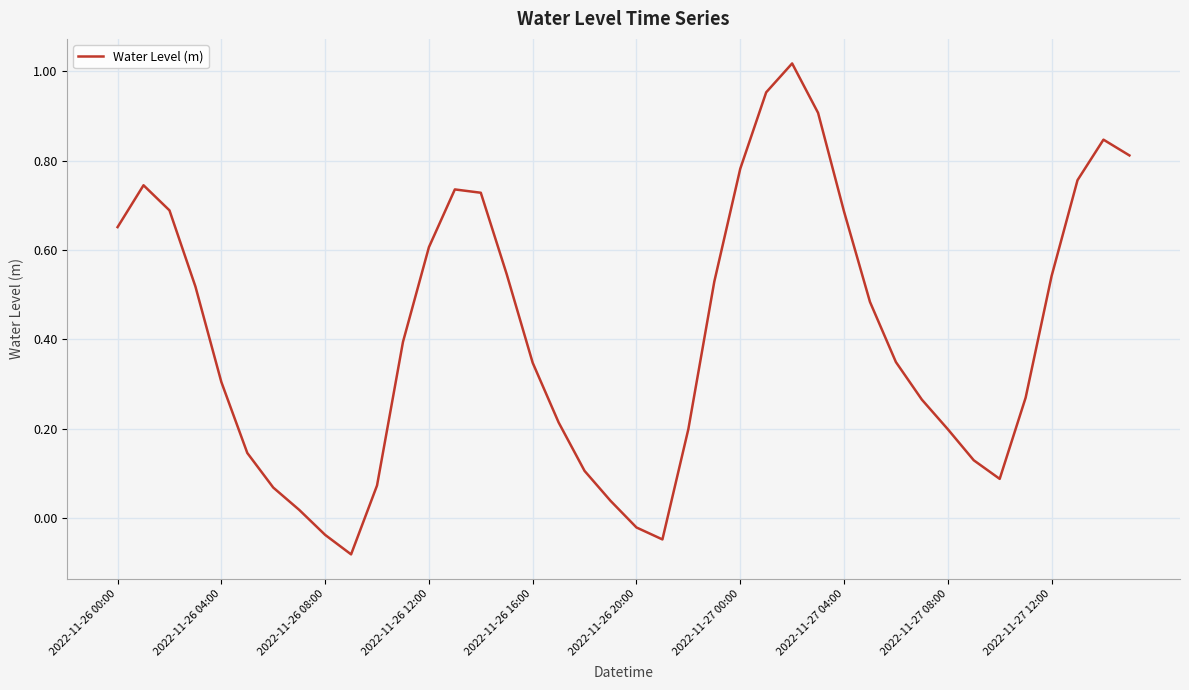

What is the difference between the maximum and minimum values?

1.1